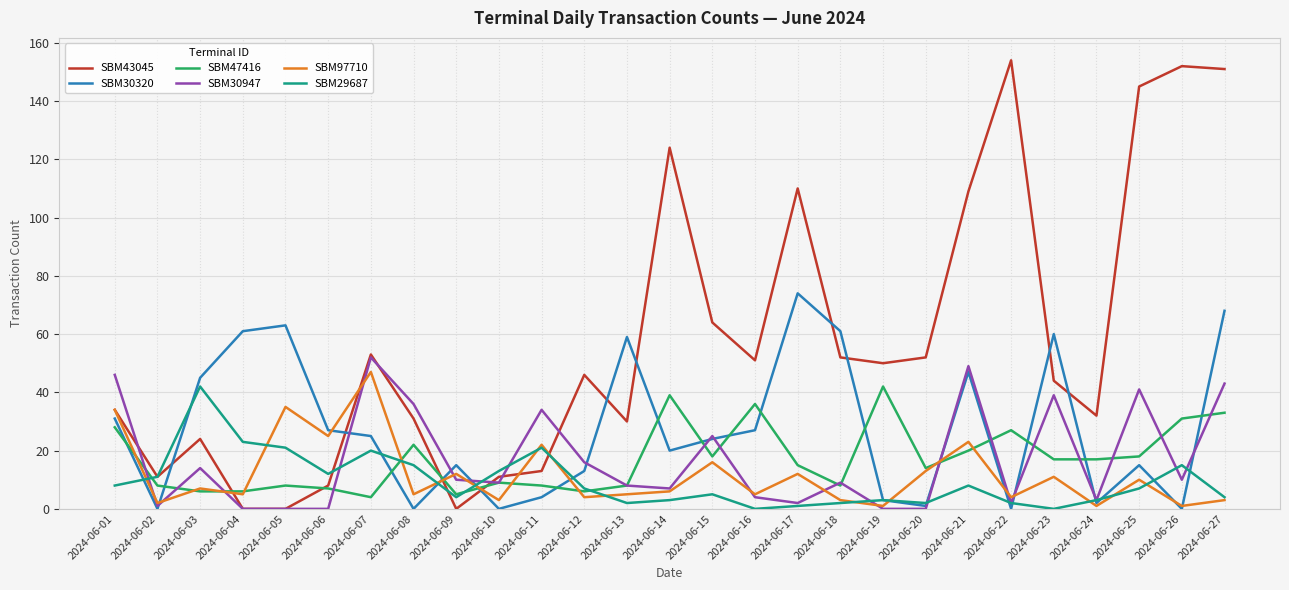

How many lines are shown in the chart?

6